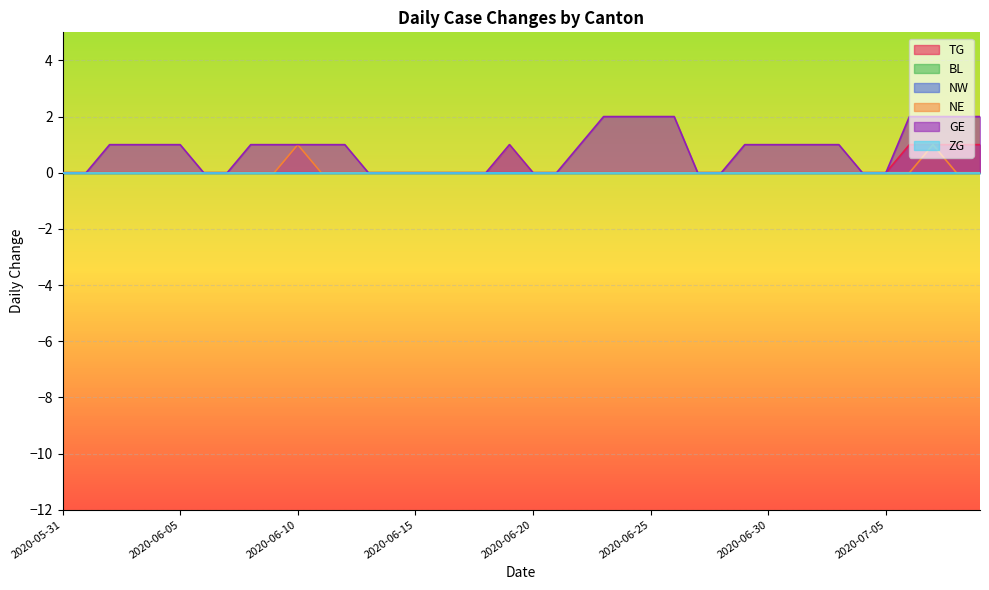

Between 2020-06-12 and 2020-06-16, which series saw the biggest shift?

GE